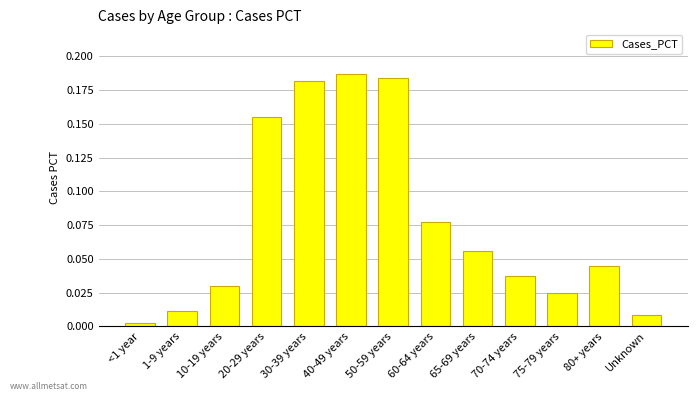

Rank the categories by value from highest to lowest.

40-49 years, 50-59 years, 30-39 years, 20-29 years, 60-64 years, 65-69 years, 80+ years, 70-74 years, 10-19 years, 75-79 years, 1-9 years, Unknown, <1 year